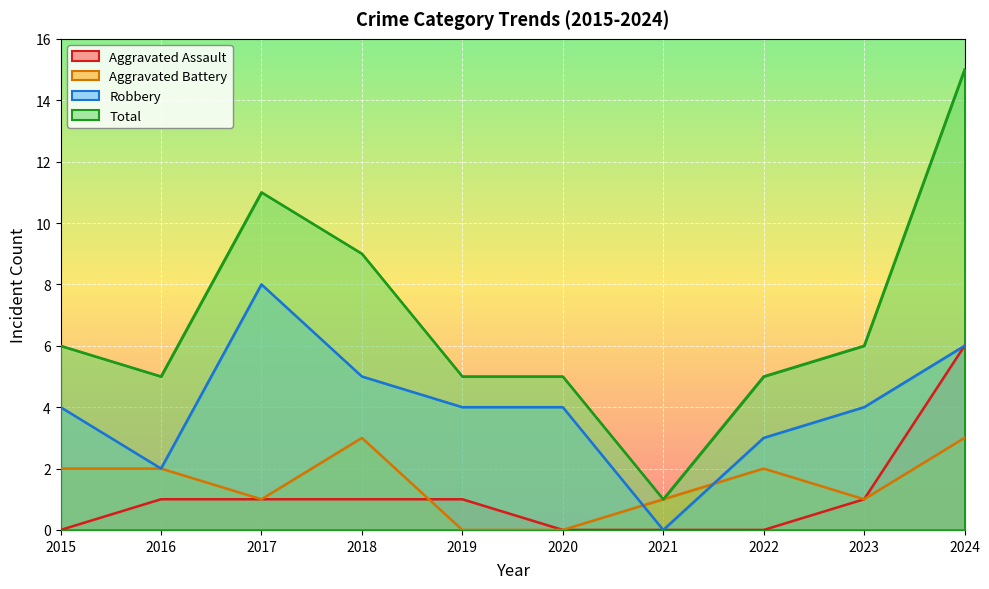

What are all the series names shown in the legend?

Aggravated Assault, Aggravated Battery, Robbery, Total